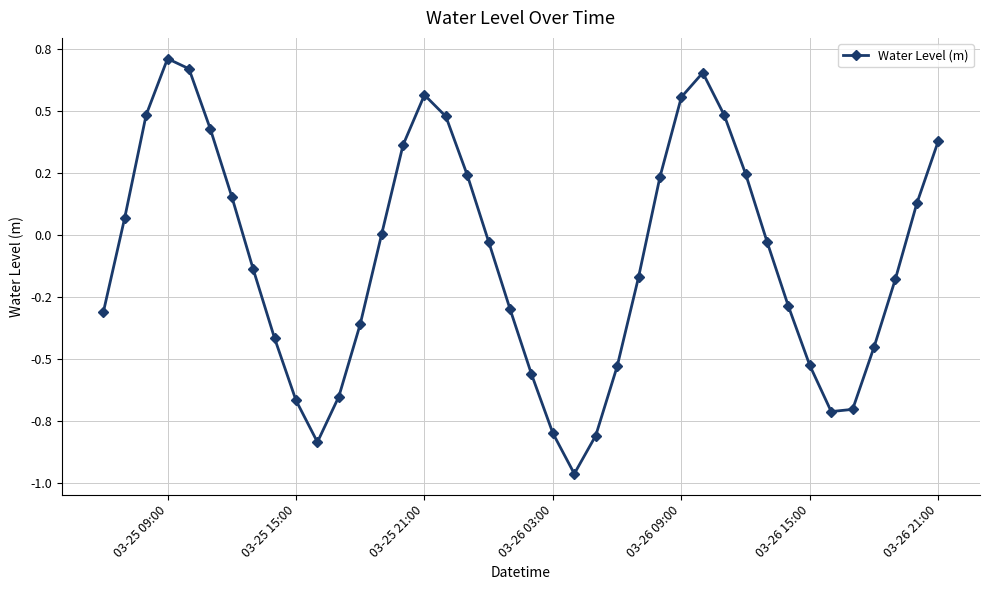

Does the chart have visible grid lines?

Yes